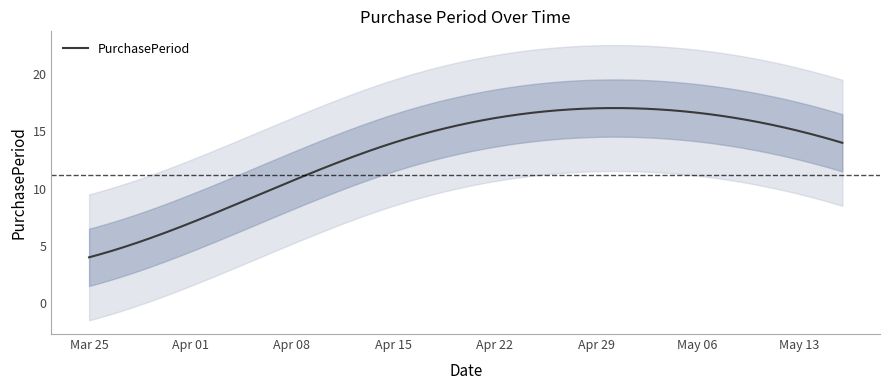

Reading right to left, what are all the values shown in this chart?

2016-05-16=14	2016-05-02=17	2016-04-15=14	2016-04-01=7	2016-03-25=4